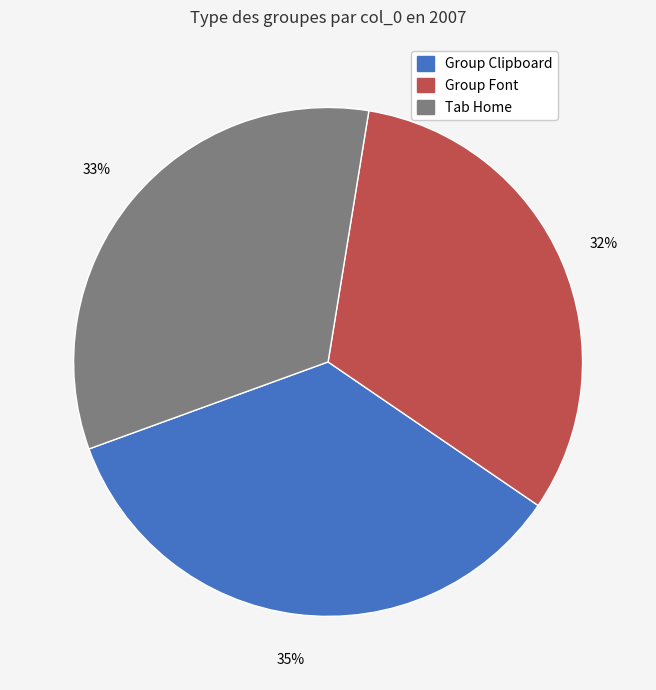

Is there any slice that represents more than half of the pie?

No